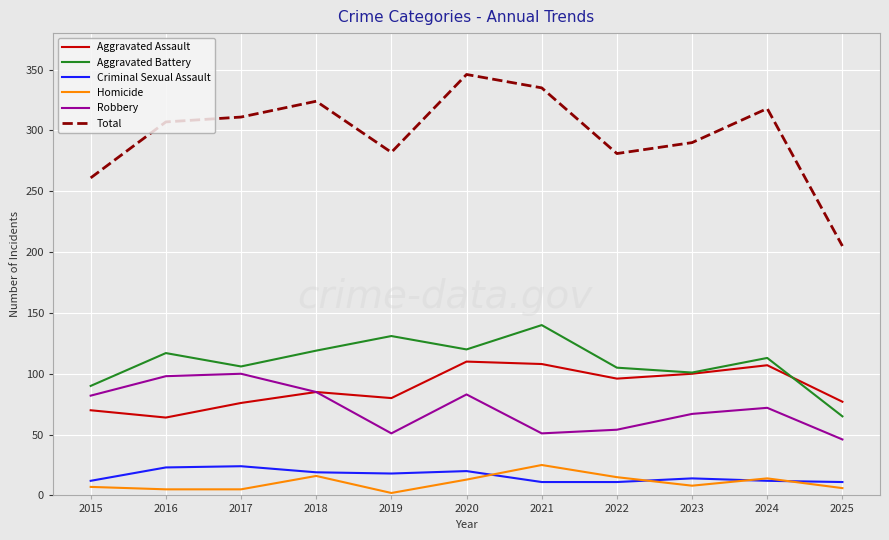

How many lines are shown in the chart?

6